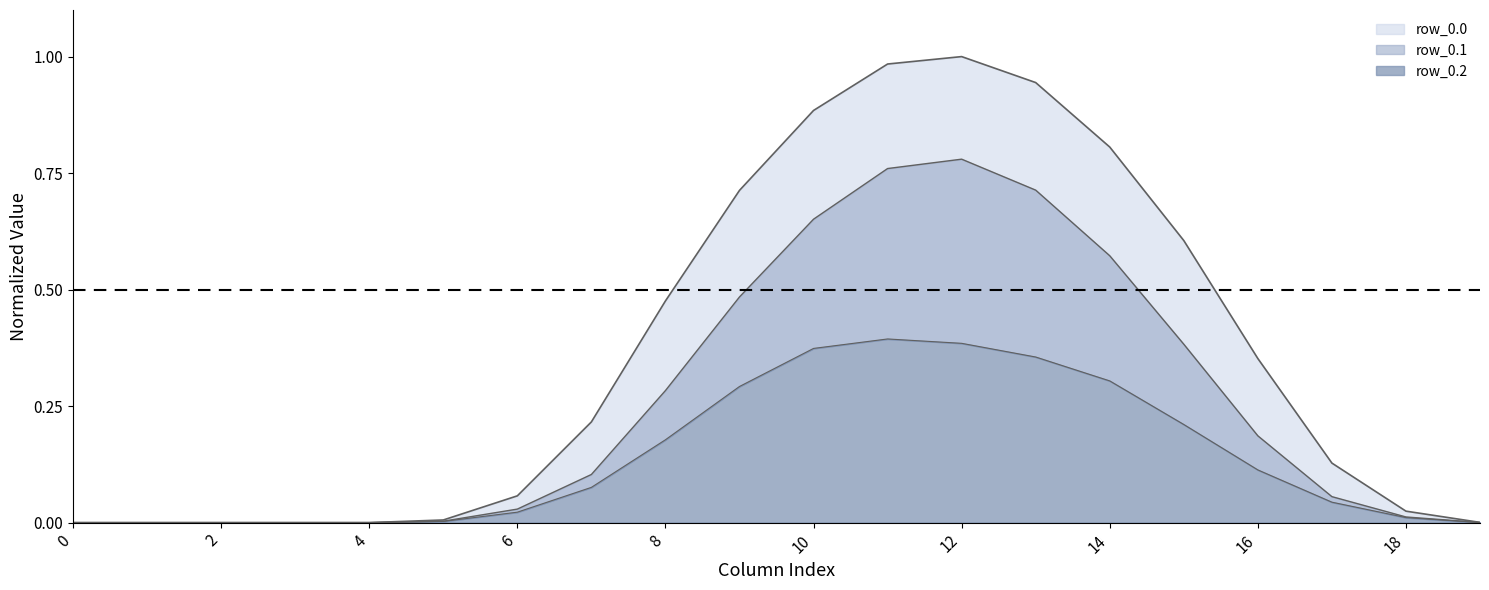

True or false: row_0.1 and row_0.2 cross at least once.

False